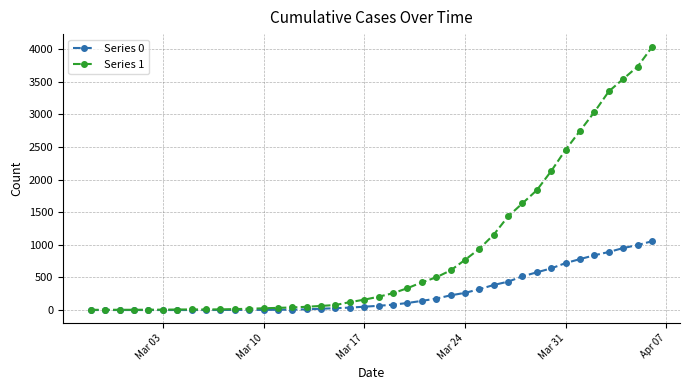

At how many categories does at least one series exceed 3290?

4